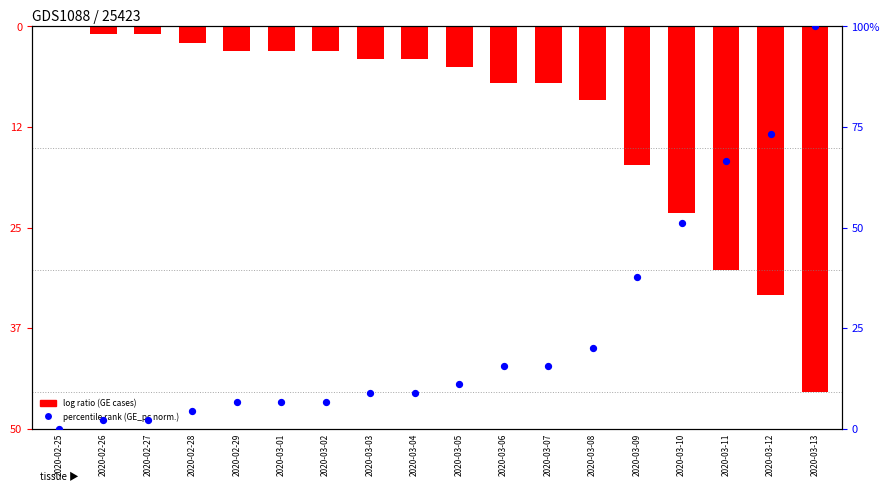

Which series has the widest spread of Y values?

GE per capita (norm.)